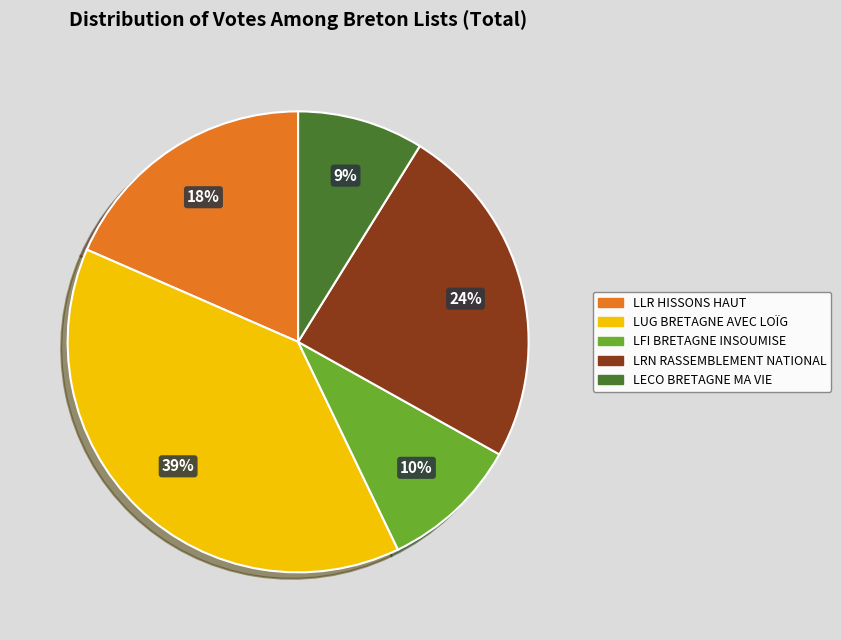

To the nearest percent, what is the difference between the largest and smallest slice percentages?

30%